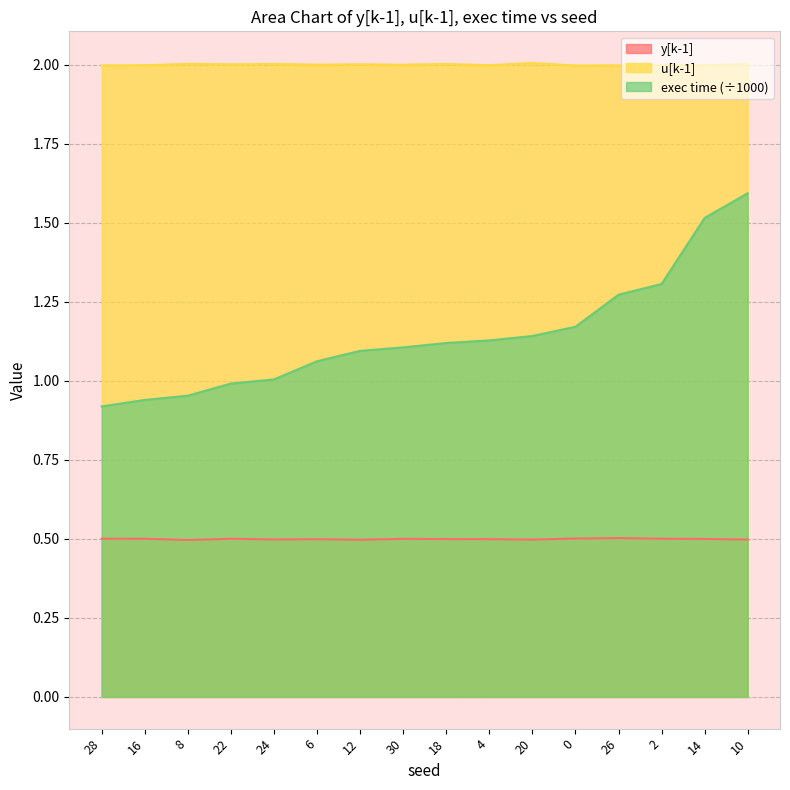

At which category does the chart reach its peak across all series?

20